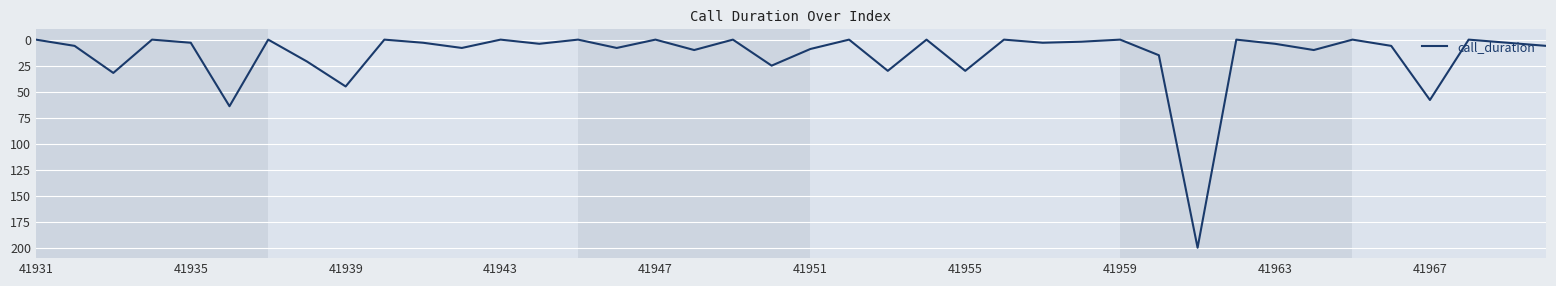

How many categories are shown in the chart?

40